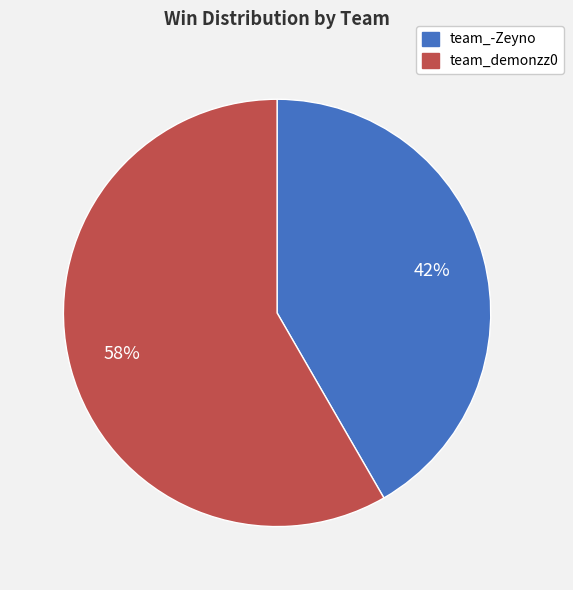

What is the ratio of the value at team_demonzz0 to the value at team_-Zeyno?

1.4